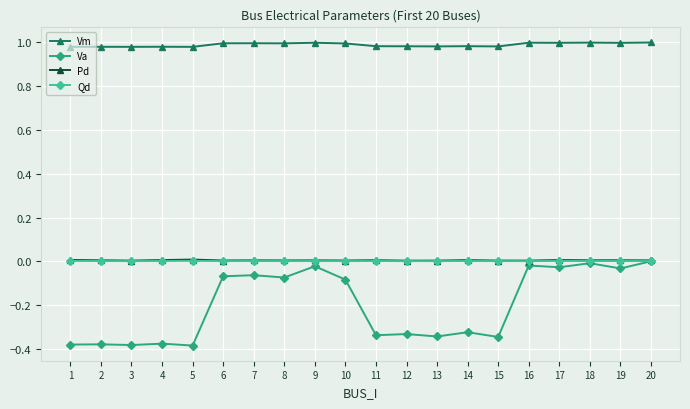

Which series has the largest total across all categories?

Vm